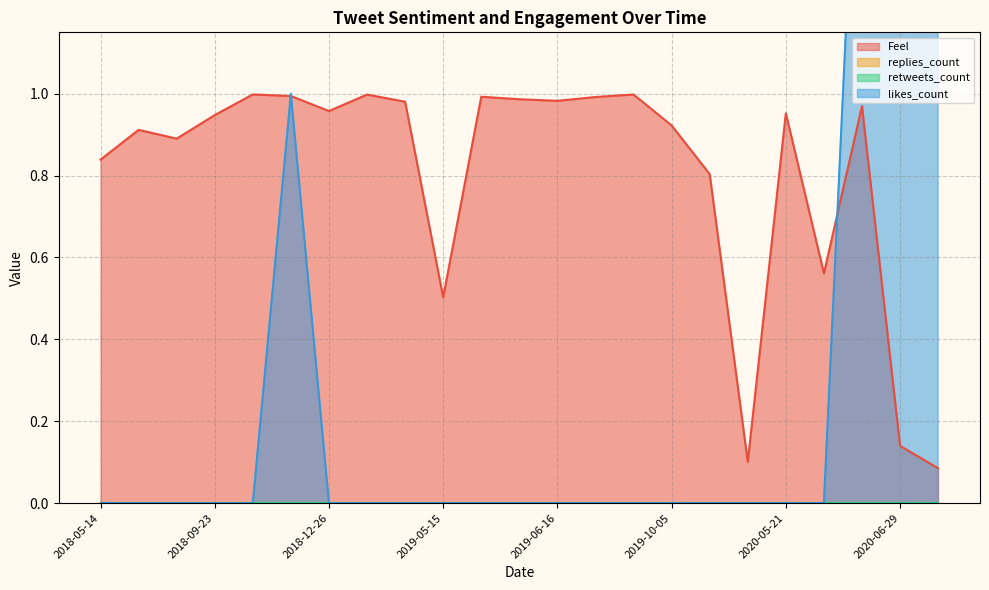

Where do Feel and likes_count first cross each other?

2018-11-03 and 2018-11-12